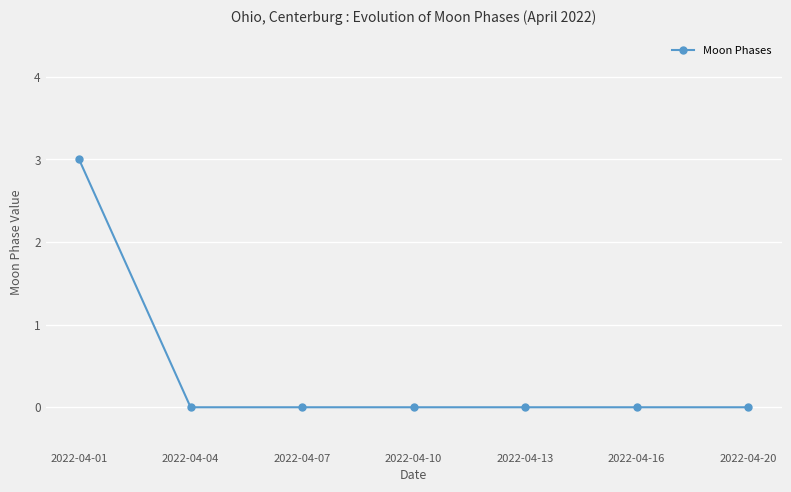

What is the sum of the values at 2022-04-13 and 2022-04-01?

3